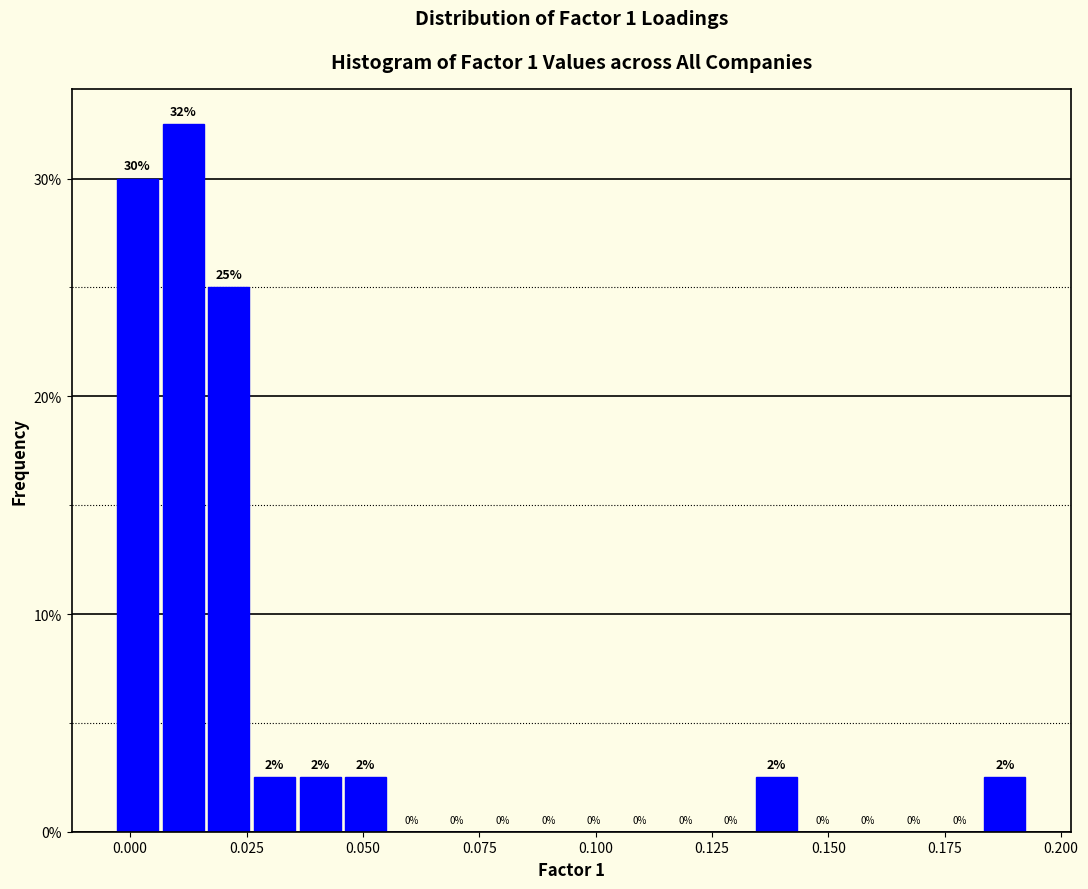

Around what value on the x-axis is the tallest bar? Give the approximate position of its centre, as read against the axis.

0.010